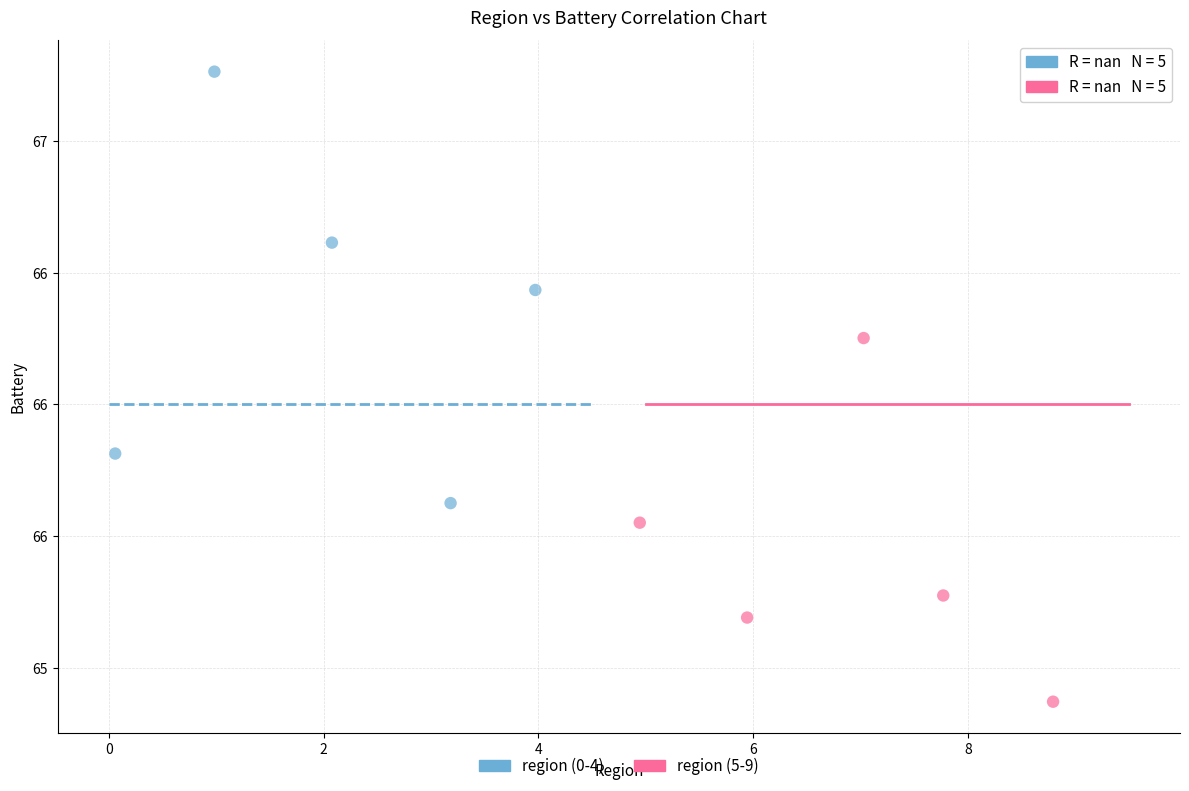

What are all the series names shown in the legend?

region (0-4), region (5-9)